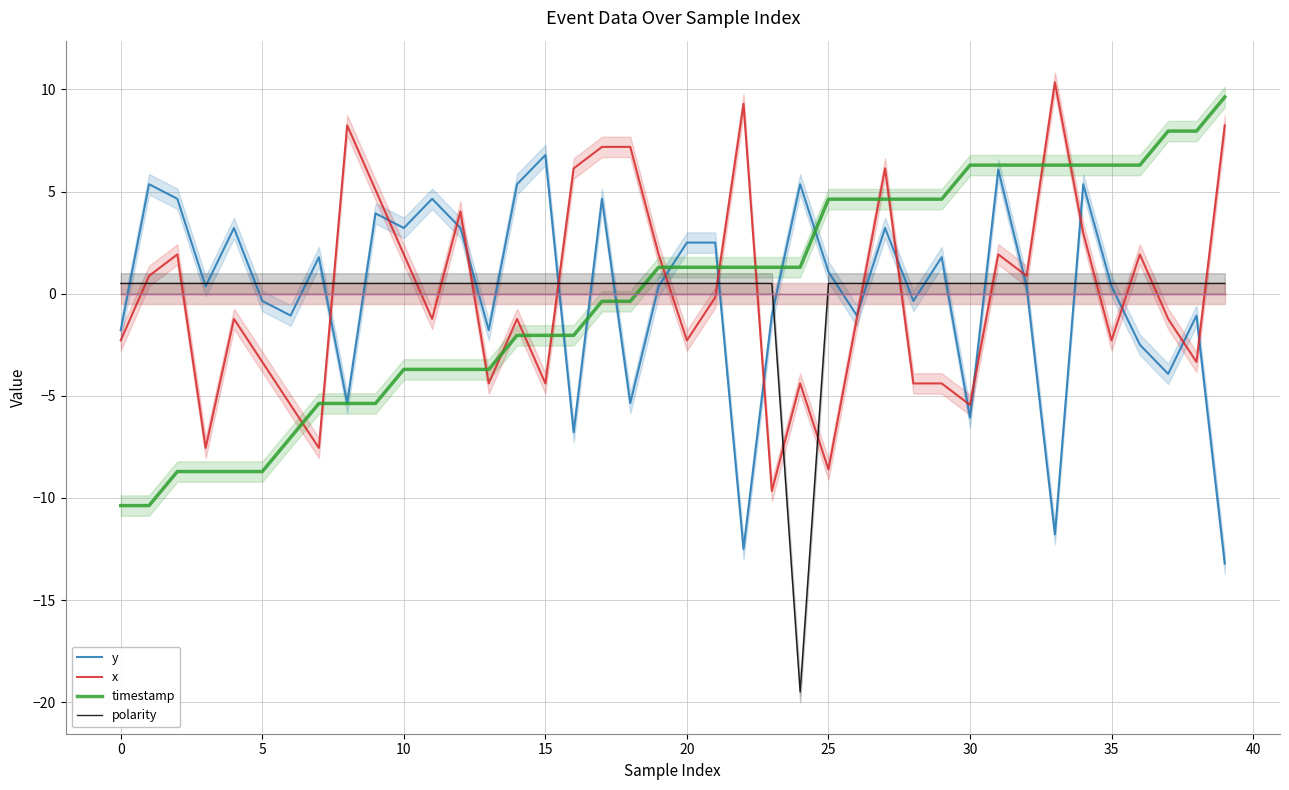

Rank the series by their maximum value, from lowest to highest.

polarity, y, timestamp, x